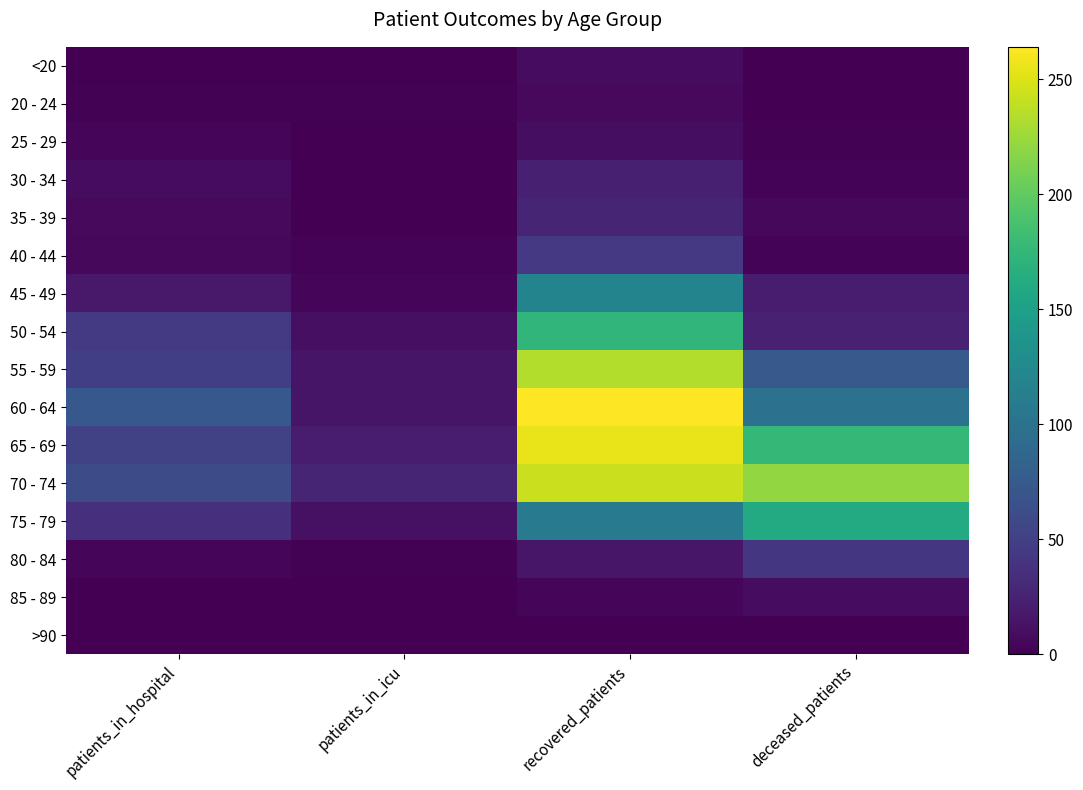

List the series in order of their peak value, highest first.

60 - 64, 65 - 69, 70 - 74, 55 - 59, 50 - 54, 75 - 79, 45 - 49, 40 - 44, 80 - 84, 35 - 39, 30 - 34, 25 - 29, <20, 85 - 89, 20 - 24, >90